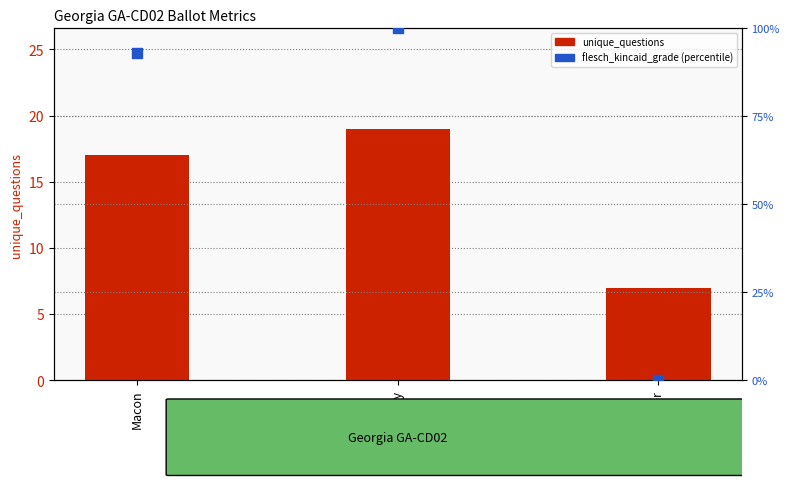

At which category is the sum across all series the highest?

Schley